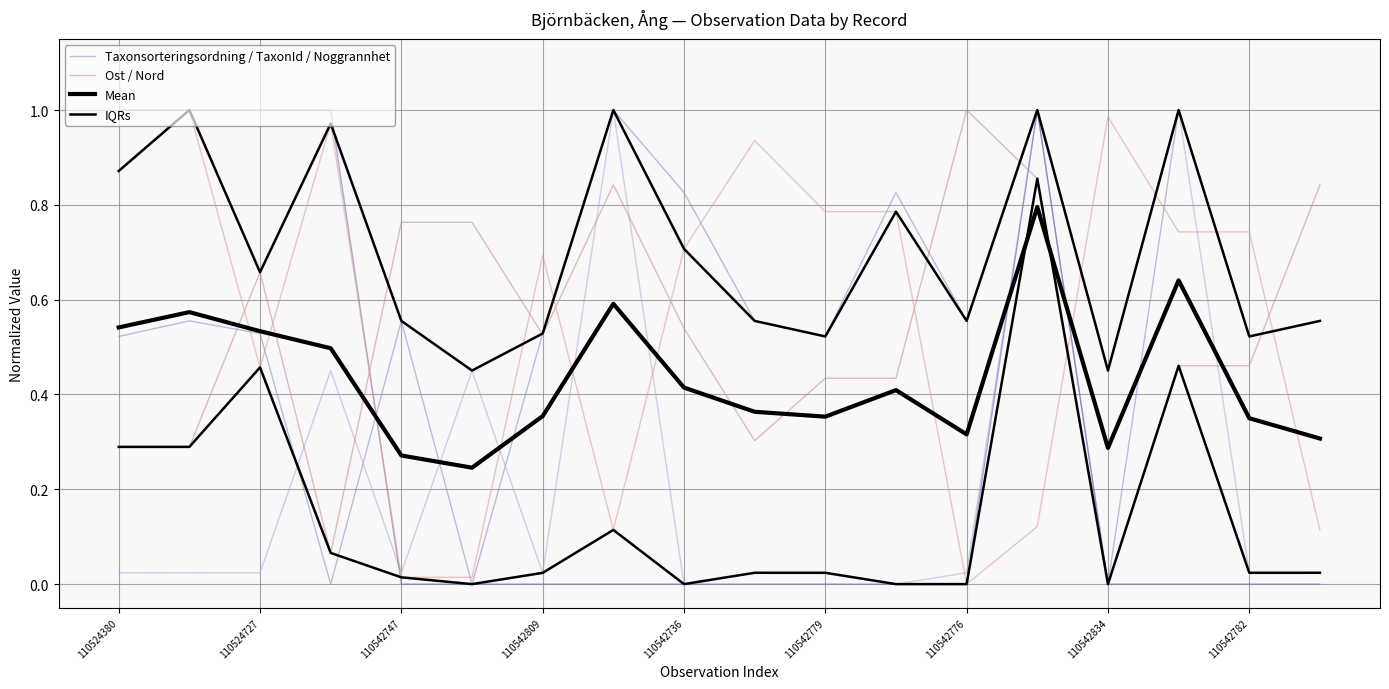

The value of TaxonId at 110542776 is 0.0. True or false?

True